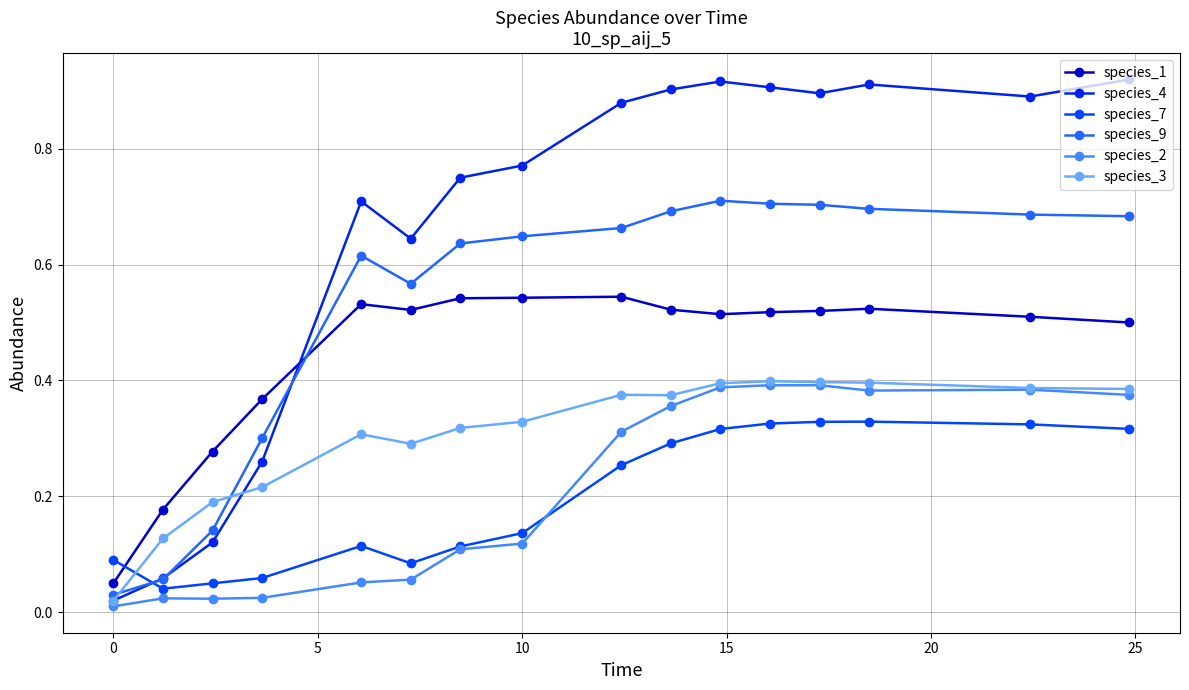

Which series has the widest spread of values?

species_4